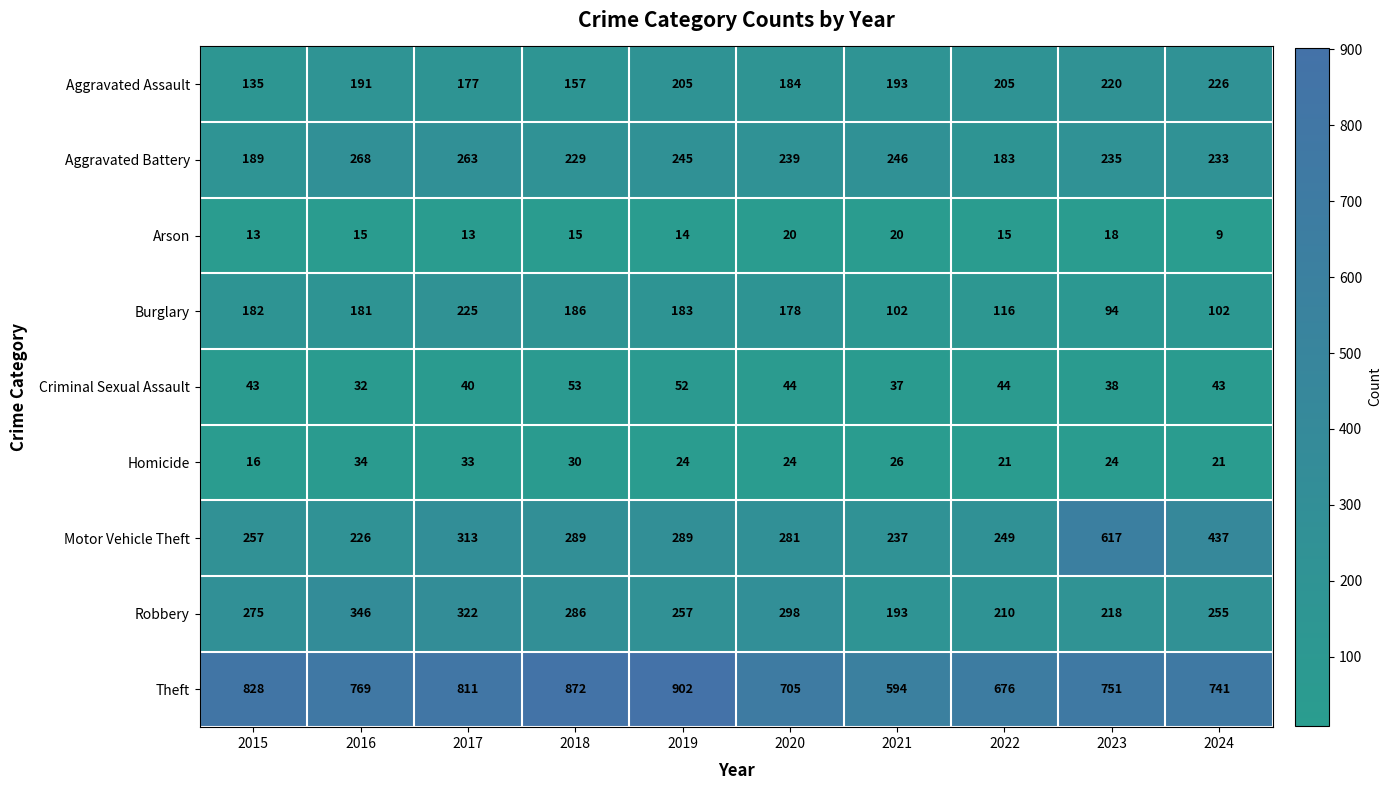

What is the sum of the Robbery values at 2023 and 2022?

428